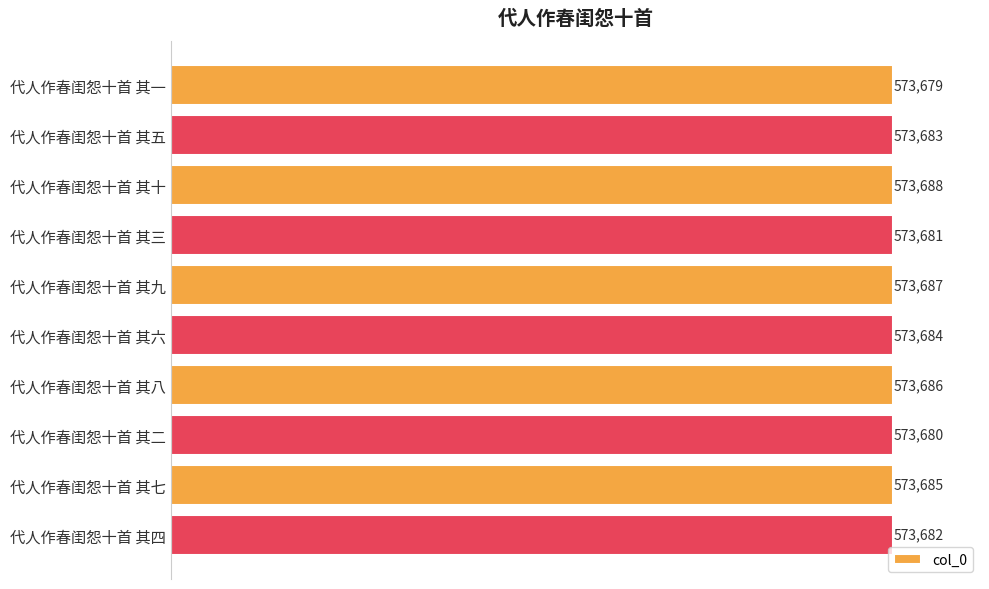

Is it true that the value at 代人作春闺怨十首 其五 is 1016266?

False